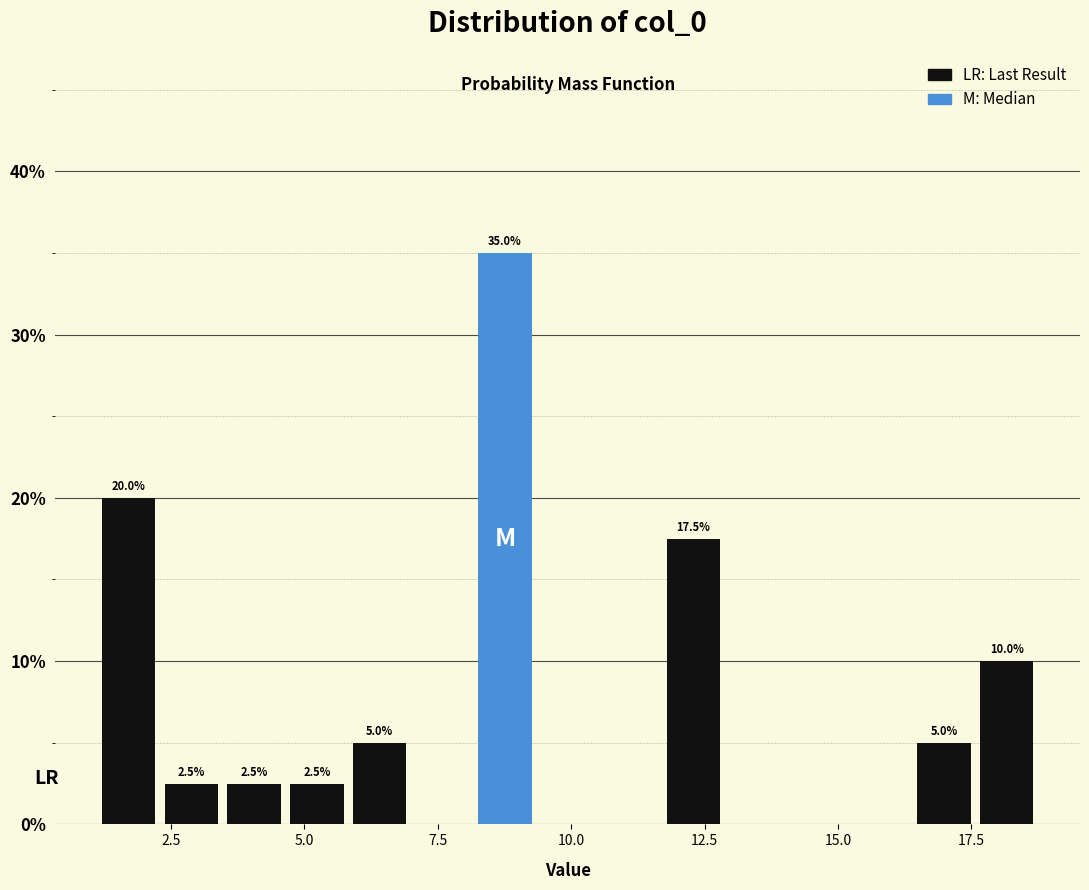

Around what value on the x-axis is the tallest bar? Give the approximate position of its centre, as read against the axis.

9.0